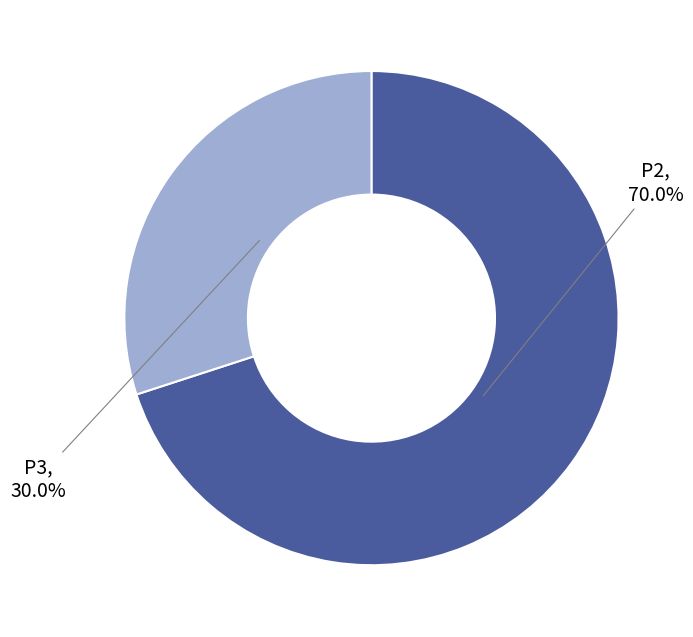

Rank the categories by value from highest to lowest.

P2, P3